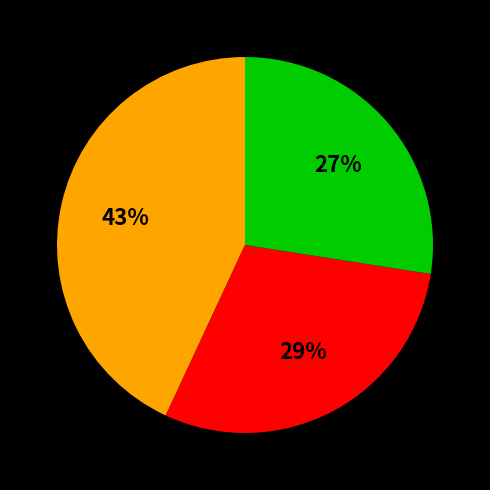

Count the number of slices in the pie.

3